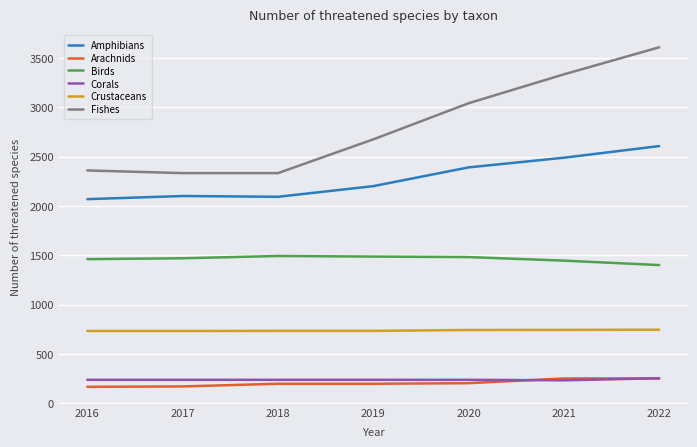

At which label is Fishes closest to 2969?

2020